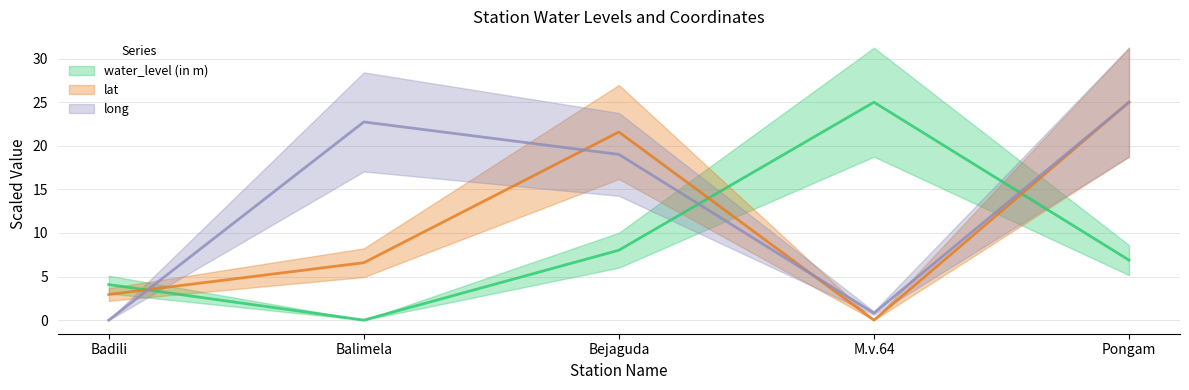

What is the sum of the water_level (in m) values at Badili and Bejaguda?

12.1